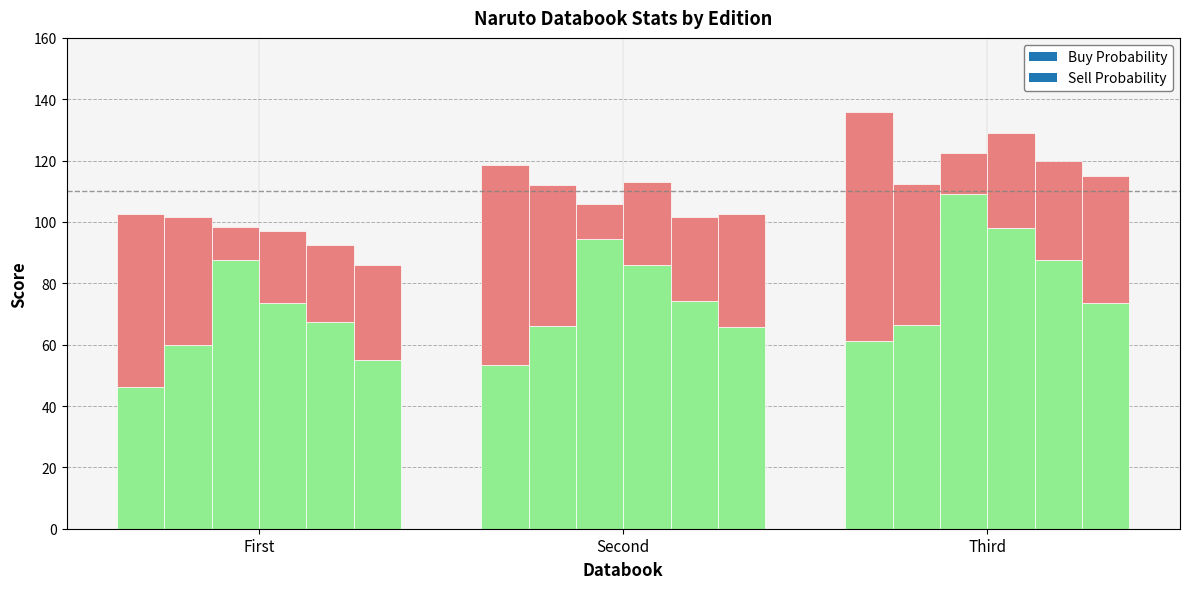

How many bars are there in total?

18